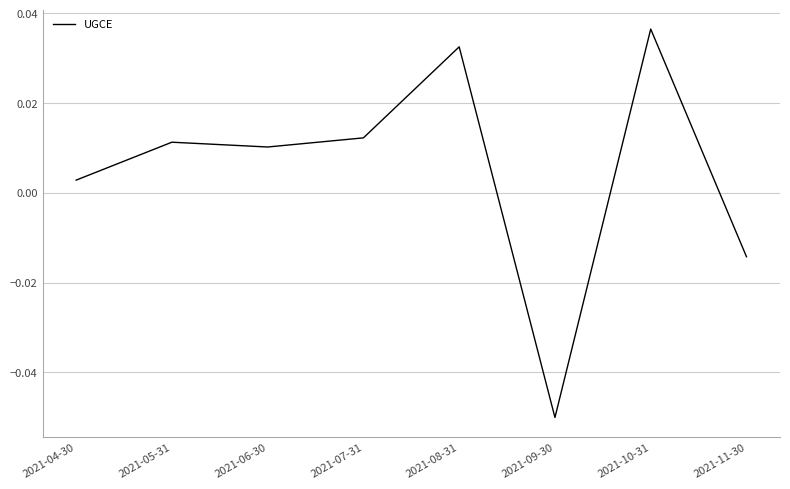

The value at 2021-09-30 is -0.0. True or false?

False